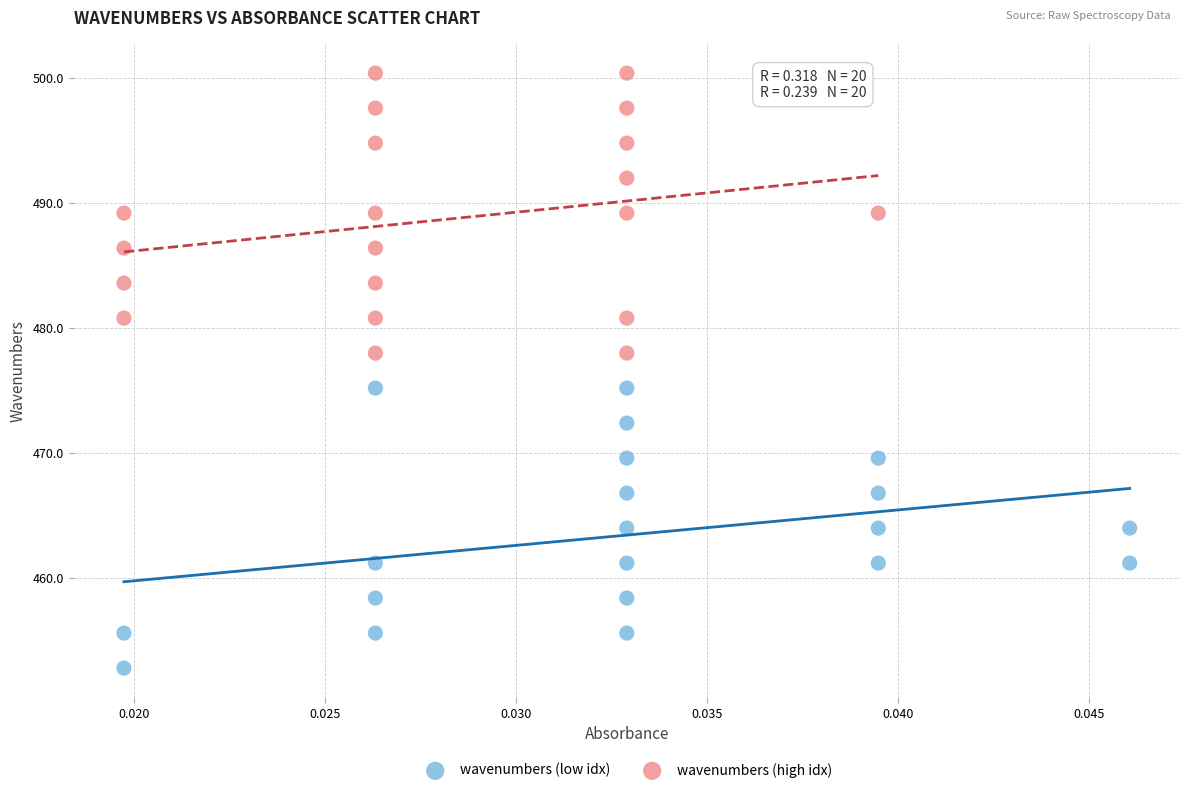

Which series contains the highest Y value?

wavenumbers (high idx)